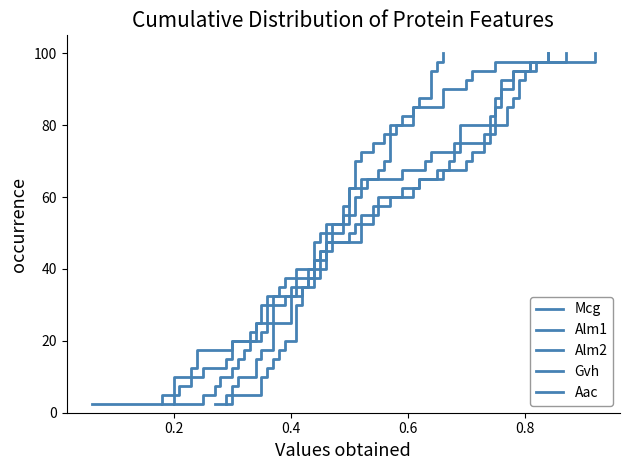

List the series in order of their peak value, lowest first.

Mcg, Alm1, Alm2, Gvh, Aac